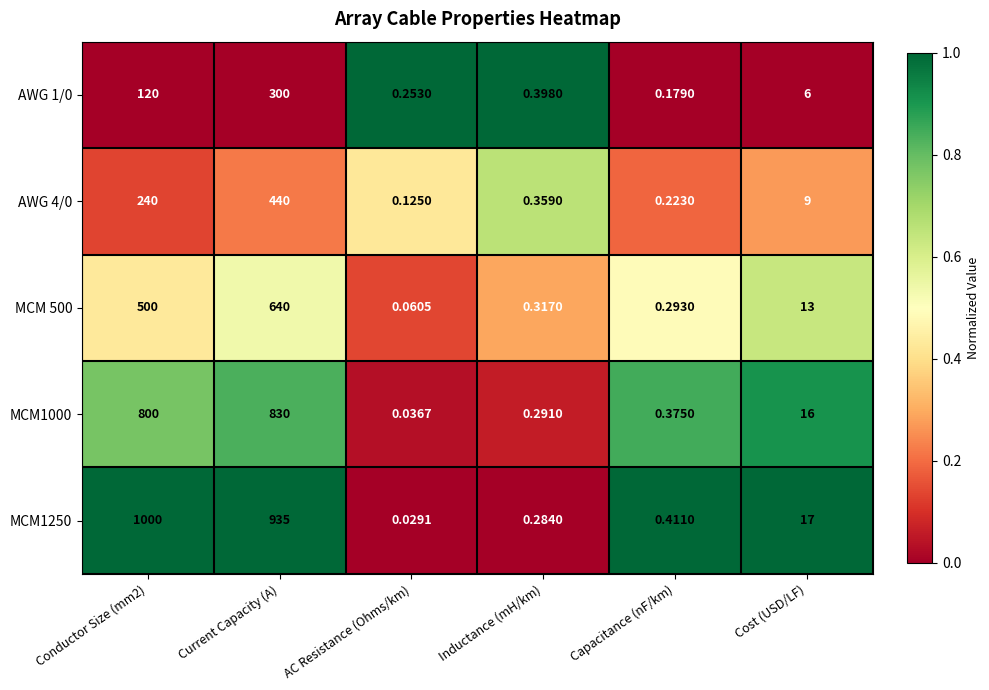

At which category does the chart reach its minimum across all series?

AC Resistance (Ohms/km)